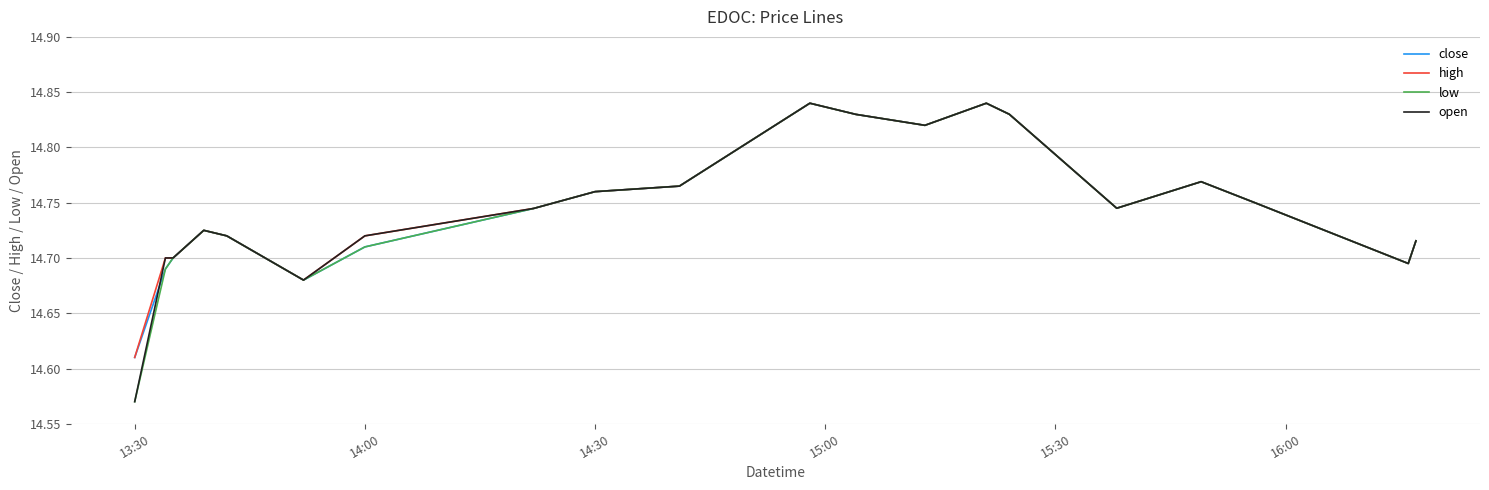

How many lines are shown in the chart?

4